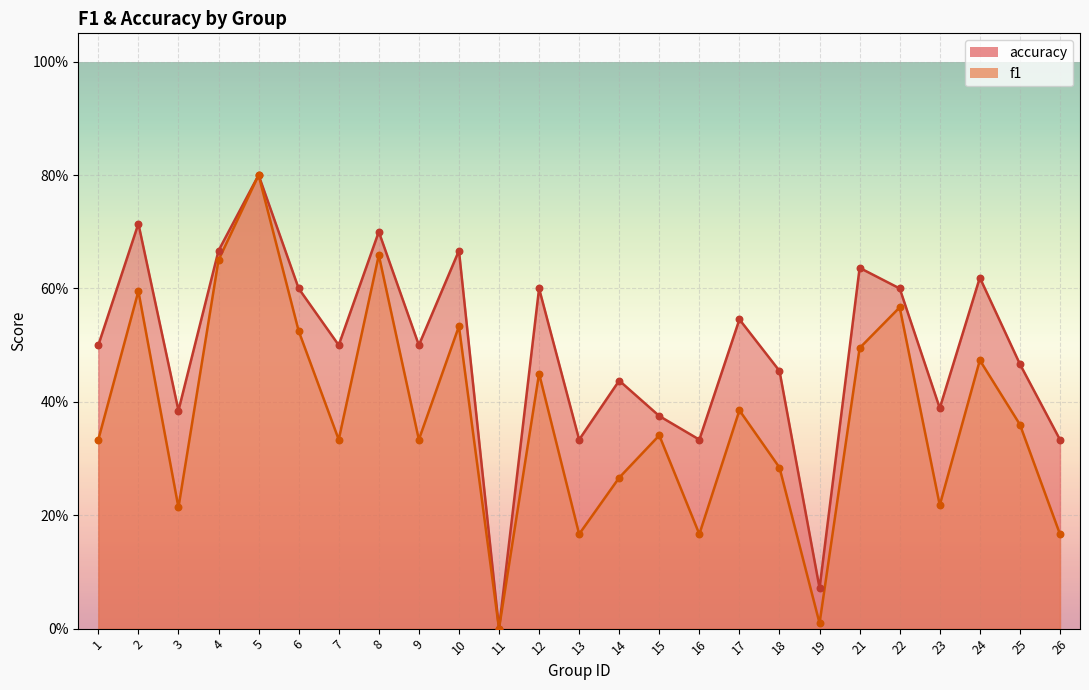

Which series reaches the maximum Y coordinate?

f1